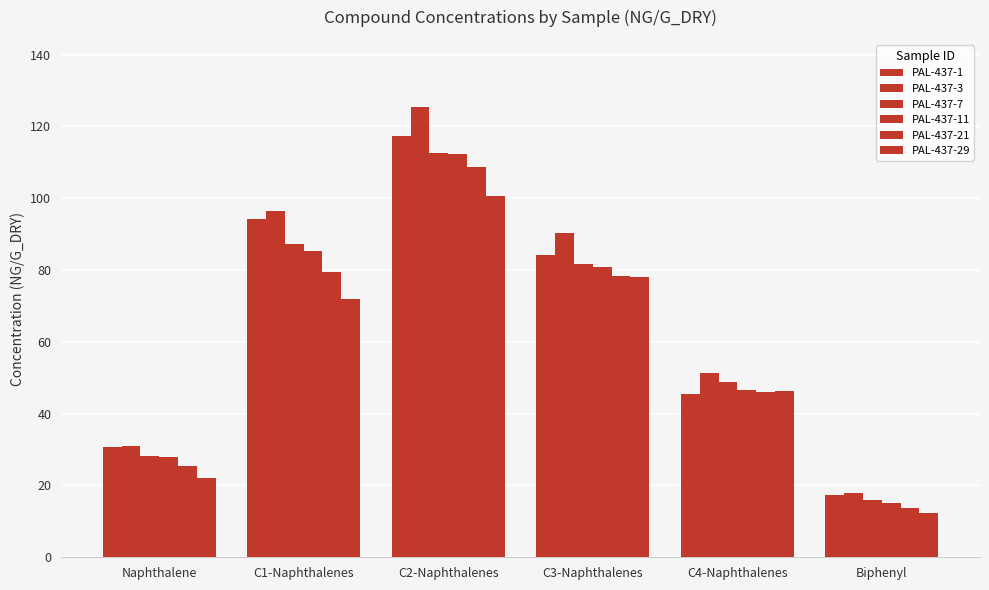

True or false: PAL-437-11 has a value of 27.9 at Naphthalene.

True